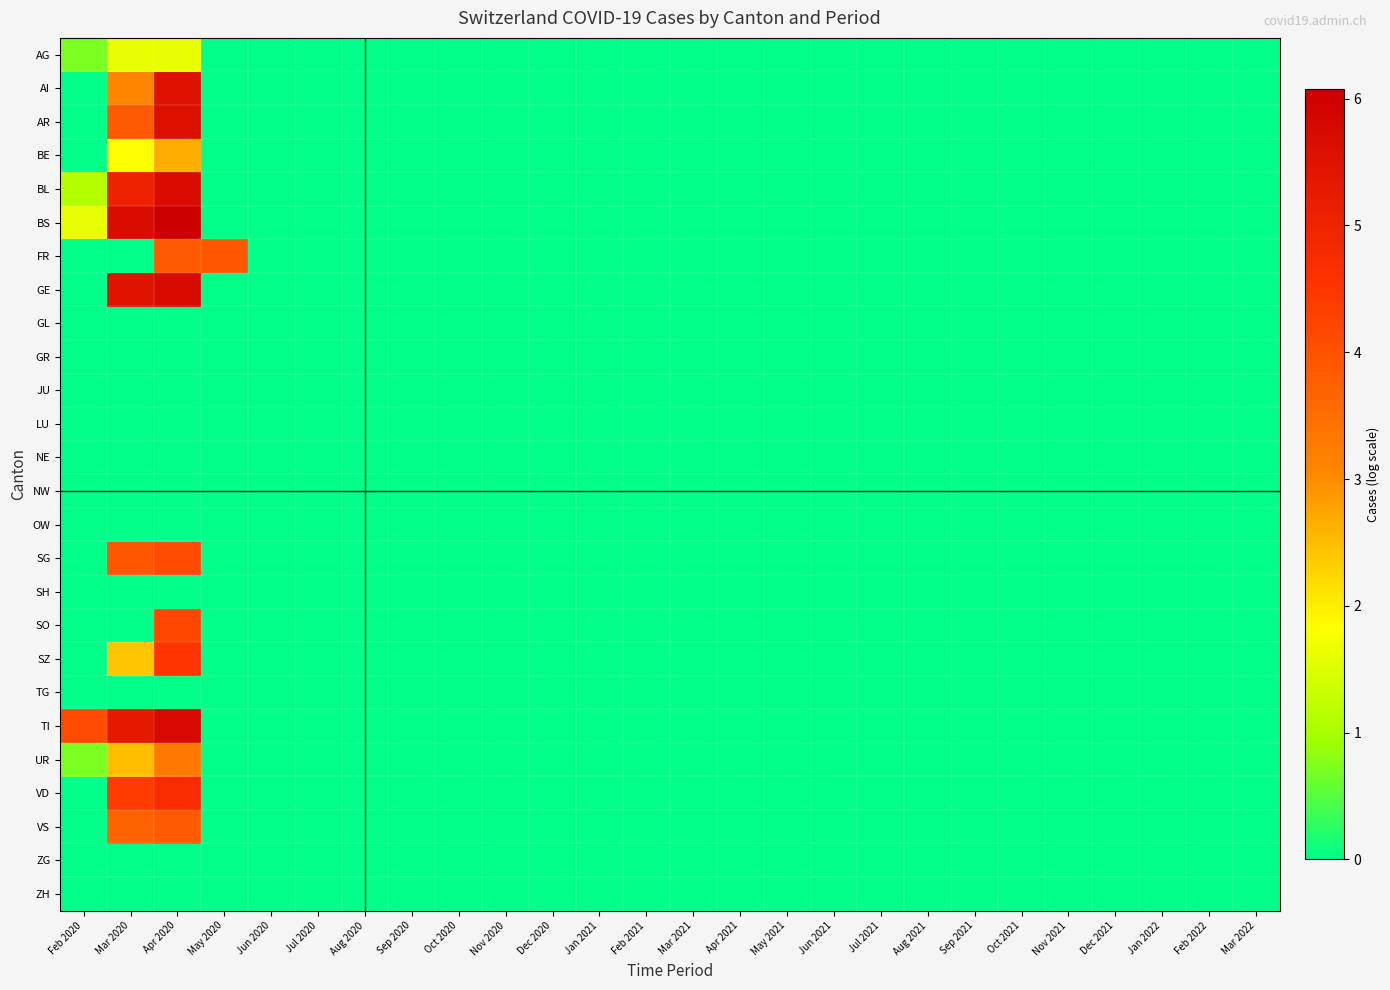

Reading left to right, list all the values displayed in this chart.

AG: Feb 2020=0.7	Mar 2020=1.6	Apr 2020=1.6	May 2020=0.0	Jun 2020=0.0	Jul 2020=0.0	Aug 2020=0.0	Sep 2020=0.0	Oct 2020=0.0	Nov 2020=0.0	Dec 2020=0.0	Jan 2021=0.0	Feb 2021=0.0	Mar 2021=0.0	Apr 2021=0.0	May 2021=0.0	Jun 2021=0.0	Jul 2021=0.0	Aug 2021=0.0	Sep 2021=0.0	Oct 2021=0.0	Nov 2021=0.0	Dec 2021=0.0	Jan 2022=0.0	Feb 2022=0.0	Mar 2022=0.0
AI: Feb 2020=0.0	Mar 2020=3.1	Apr 2020=5.5	May 2020=0.0	Jun 2020=0.0	Jul 2020=0.0	Aug 2020=0.0	Sep 2020=0.0	Oct 2020=0.0	Nov 2020=0.0	Dec 2020=0.0	Jan 2021=0.0	Feb 2021=0.0	Mar 2021=0.0	Apr 2021=0.0	May 2021=0.0	Jun 2021=0.0	Jul 2021=0.0	Aug 2021=0.0	Sep 2021=0.0	Oct 2021=0.0	Nov 2021=0.0	Dec 2021=0.0	Jan 2022=0.0	Feb 2022=0.0	Mar 2022=0.0
AR: Feb 2020=0.0	Mar 2020=3.9	Apr 2020=5.6	May 2020=0.0	Jun 2020=0.0	Jul 2020=0.0	Aug 2020=0.0	Sep 2020=0.0	Oct 2020=0.0	Nov 2020=0.0	Dec 2020=0.0	Jan 2021=0.0	Feb 2021=0.0	Mar 2021=0.0	Apr 2021=0.0	May 2021=0.0	Jun 2021=0.0	Jul 2021=0.0	Aug 2021=0.0	Sep 2021=0.0	Oct 2021=0.0	Nov 2021=0.0	Dec 2021=0.0	Jan 2022=0.0	Feb 2022=0.0	Mar 2022=0.0
BE: Feb 2020=0.0	Mar 2020=1.8	Apr 2020=2.6	May 2020=0.0	Jun 2020=0.0	Jul 2020=0.0	Aug 2020=0.0	Sep 2020=0.0	Oct 2020=0.0	Nov 2020=0.0	Dec 2020=0.0	Jan 2021=0.0	Feb 2021=0.0	Mar 2021=0.0	Apr 2021=0.0	May 2021=0.0	Jun 2021=0.0	Jul 2021=0.0	Aug 2021=0.0	Sep 2021=0.0	Oct 2021=0.0	Nov 2021=0.0	Dec 2021=0.0	Jan 2022=0.0	Feb 2022=0.0	Mar 2022=0.0
BL: Feb 2020=1.1	Mar 2020=5.1	Apr 2020=5.7	May 2020=0.0	Jun 2020=0.0	Jul 2020=0.0	Aug 2020=0.0	Sep 2020=0.0	Oct 2020=0.0	Nov 2020=0.0	Dec 2020=0.0	Jan 2021=0.0	Feb 2021=0.0	Mar 2021=0.0	Apr 2021=0.0	May 2021=0.0	Jun 2021=0.0	Jul 2021=0.0	Aug 2021=0.0	Sep 2021=0.0	Oct 2021=0.0	Nov 2021=0.0	Dec 2021=0.0	Jan 2022=0.0	Feb 2022=0.0	Mar 2022=0.0
BS: Feb 2020=1.6	Mar 2020=5.7	Apr 2020=6.1	May 2020=0.0	Jun 2020=0.0	Jul 2020=0.0	Aug 2020=0.0	Sep 2020=0.0	Oct 2020=0.0	Nov 2020=0.0	Dec 2020=0.0	Jan 2021=0.0	Feb 2021=0.0	Mar 2021=0.0	Apr 2021=0.0	May 2021=0.0	Jun 2021=0.0	Jul 2021=0.0	Aug 2021=0.0	Sep 2021=0.0	Oct 2021=0.0	Nov 2021=0.0	Dec 2021=0.0	Jan 2022=0.0	Feb 2022=0.0	Mar 2022=0.0
FR: Feb 2020=0.0	Mar 2020=0.0	Apr 2020=3.9	May 2020=3.9	Jun 2020=0.0	Jul 2020=0.0	Aug 2020=0.0	Sep 2020=0.0	Oct 2020=0.0	Nov 2020=0.0	Dec 2020=0.0	Jan 2021=0.0	Feb 2021=0.0	Mar 2021=0.0	Apr 2021=0.0	May 2021=0.0	Jun 2021=0.0	Jul 2021=0.0	Aug 2021=0.0	Sep 2021=0.0	Oct 2021=0.0	Nov 2021=0.0	Dec 2021=0.0	Jan 2022=0.0	Feb 2022=0.0	Mar 2022=0.0
GE: Feb 2020=0.0	Mar 2020=5.5	Apr 2020=5.7	May 2020=0.0	Jun 2020=0.0	Jul 2020=0.0	Aug 2020=0.0	Sep 2020=0.0	Oct 2020=0.0	Nov 2020=0.0	Dec 2020=0.0	Jan 2021=0.0	Feb 2021=0.0	Mar 2021=0.0	Apr 2021=0.0	May 2021=0.0	Jun 2021=0.0	Jul 2021=0.0	Aug 2021=0.0	Sep 2021=0.0	Oct 2021=0.0	Nov 2021=0.0	Dec 2021=0.0	Jan 2022=0.0	Feb 2022=0.0	Mar 2022=0.0
GL: Feb 2020=0.0	Mar 2020=0.0	Apr 2020=0.0	May 2020=0.0	Jun 2020=0.0	Jul 2020=0.0	Aug 2020=0.0	Sep 2020=0.0	Oct 2020=0.0	Nov 2020=0.0	Dec 2020=0.0	Jan 2021=0.0	Feb 2021=0.0	Mar 2021=0.0	Apr 2021=0.0	May 2021=0.0	Jun 2021=0.0	Jul 2021=0.0	Aug 2021=0.0	Sep 2021=0.0	Oct 2021=0.0	Nov 2021=0.0	Dec 2021=0.0	Jan 2022=0.0	Feb 2022=0.0	Mar 2022=0.0
GR: Feb 2020=0.0	Mar 2020=0.0	Apr 2020=0.0	May 2020=0.0	Jun 2020=0.0	Jul 2020=0.0	Aug 2020=0.0	Sep 2020=0.0	Oct 2020=0.0	Nov 2020=0.0	Dec 2020=0.0	Jan 2021=0.0	Feb 2021=0.0	Mar 2021=0.0	Apr 2021=0.0	May 2021=0.0	Jun 2021=0.0	Jul 2021=0.0	Aug 2021=0.0	Sep 2021=0.0	Oct 2021=0.0	Nov 2021=0.0	Dec 2021=0.0	Jan 2022=0.0	Feb 2022=0.0	Mar 2022=0.0
JU: Feb 2020=0.0	Mar 2020=0.0	Apr 2020=0.0	May 2020=0.0	Jun 2020=0.0	Jul 2020=0.0	Aug 2020=0.0	Sep 2020=0.0	Oct 2020=0.0	Nov 2020=0.0	Dec 2020=0.0	Jan 2021=0.0	Feb 2021=0.0	Mar 2021=0.0	Apr 2021=0.0	May 2021=0.0	Jun 2021=0.0	Jul 2021=0.0	Aug 2021=0.0	Sep 2021=0.0	Oct 2021=0.0	Nov 2021=0.0	Dec 2021=0.0	Jan 2022=0.0	Feb 2022=0.0	Mar 2022=0.0
LU: Feb 2020=0.0	Mar 2020=0.0	Apr 2020=0.0	May 2020=0.0	Jun 2020=0.0	Jul 2020=0.0	Aug 2020=0.0	Sep 2020=0.0	Oct 2020=0.0	Nov 2020=0.0	Dec 2020=0.0	Jan 2021=0.0	Feb 2021=0.0	Mar 2021=0.0	Apr 2021=0.0	May 2021=0.0	Jun 2021=0.0	Jul 2021=0.0	Aug 2021=0.0	Sep 2021=0.0	Oct 2021=0.0	Nov 2021=0.0	Dec 2021=0.0	Jan 2022=0.0	Feb 2022=0.0	Mar 2022=0.0
NE: Feb 2020=0.0	Mar 2020=0.0	Apr 2020=0.0	May 2020=0.0	Jun 2020=0.0	Jul 2020=0.0	Aug 2020=0.0	Sep 2020=0.0	Oct 2020=0.0	Nov 2020=0.0	Dec 2020=0.0	Jan 2021=0.0	Feb 2021=0.0	Mar 2021=0.0	Apr 2021=0.0	May 2021=0.0	Jun 2021=0.0	Jul 2021=0.0	Aug 2021=0.0	Sep 2021=0.0	Oct 2021=0.0	Nov 2021=0.0	Dec 2021=0.0	Jan 2022=0.0	Feb 2022=0.0	Mar 2022=0.0
NW: Feb 2020=0.0	Mar 2020=0.0	Apr 2020=0.0	May 2020=0.0	Jun 2020=0.0	Jul 2020=0.0	Aug 2020=0.0	Sep 2020=0.0	Oct 2020=0.0	Nov 2020=0.0	Dec 2020=0.0	Jan 2021=0.0	Feb 2021=0.0	Mar 2021=0.0	Apr 2021=0.0	May 2021=0.0	Jun 2021=0.0	Jul 2021=0.0	Aug 2021=0.0	Sep 2021=0.0	Oct 2021=0.0	Nov 2021=0.0	Dec 2021=0.0	Jan 2022=0.0	Feb 2022=0.0	Mar 2022=0.0
OW: Feb 2020=0.0	Mar 2020=0.0	Apr 2020=0.0	May 2020=0.0	Jun 2020=0.0	Jul 2020=0.0	Aug 2020=0.0	Sep 2020=0.0	Oct 2020=0.0	Nov 2020=0.0	Dec 2020=0.0	Jan 2021=0.0	Feb 2021=0.0	Mar 2021=0.0	Apr 2021=0.0	May 2021=0.0	Jun 2021=0.0	Jul 2021=0.0	Aug 2021=0.0	Sep 2021=0.0	Oct 2021=0.0	Nov 2021=0.0	Dec 2021=0.0	Jan 2022=0.0	Feb 2022=0.0	Mar 2022=0.0
SG: Feb 2020=0.0	Mar 2020=3.9	Apr 2020=4.1	May 2020=0.0	Jun 2020=0.0	Jul 2020=0.0	Aug 2020=0.0	Sep 2020=0.0	Oct 2020=0.0	Nov 2020=0.0	Dec 2020=0.0	Jan 2021=0.0	Feb 2021=0.0	Mar 2021=0.0	Apr 2021=0.0	May 2021=0.0	Jun 2021=0.0	Jul 2021=0.0	Aug 2021=0.0	Sep 2021=0.0	Oct 2021=0.0	Nov 2021=0.0	Dec 2021=0.0	Jan 2022=0.0	Feb 2022=0.0	Mar 2022=0.0
SH: Feb 2020=0.0	Mar 2020=0.0	Apr 2020=0.0	May 2020=0.0	Jun 2020=0.0	Jul 2020=0.0	Aug 2020=0.0	Sep 2020=0.0	Oct 2020=0.0	Nov 2020=0.0	Dec 2020=0.0	Jan 2021=0.0	Feb 2021=0.0	Mar 2021=0.0	Apr 2021=0.0	May 2021=0.0	Jun 2021=0.0	Jul 2021=0.0	Aug 2021=0.0	Sep 2021=0.0	Oct 2021=0.0	Nov 2021=0.0	Dec 2021=0.0	Jan 2022=0.0	Feb 2022=0.0	Mar 2022=0.0
SO: Feb 2020=0.0	Mar 2020=0.0	Apr 2020=4.2	May 2020=0.0	Jun 2020=0.0	Jul 2020=0.0	Aug 2020=0.0	Sep 2020=0.0	Oct 2020=0.0	Nov 2020=0.0	Dec 2020=0.0	Jan 2021=0.0	Feb 2021=0.0	Mar 2021=0.0	Apr 2021=0.0	May 2021=0.0	Jun 2021=0.0	Jul 2021=0.0	Aug 2021=0.0	Sep 2021=0.0	Oct 2021=0.0	Nov 2021=0.0	Dec 2021=0.0	Jan 2022=0.0	Feb 2022=0.0	Mar 2022=0.0
SZ: Feb 2020=0.0	Mar 2020=2.4	Apr 2020=4.5	May 2020=0.0	Jun 2020=0.0	Jul 2020=0.0	Aug 2020=0.0	Sep 2020=0.0	Oct 2020=0.0	Nov 2020=0.0	Dec 2020=0.0	Jan 2021=0.0	Feb 2021=0.0	Mar 2021=0.0	Apr 2021=0.0	May 2021=0.0	Jun 2021=0.0	Jul 2021=0.0	Aug 2021=0.0	Sep 2021=0.0	Oct 2021=0.0	Nov 2021=0.0	Dec 2021=0.0	Jan 2022=0.0	Feb 2022=0.0	Mar 2022=0.0
TG: Feb 2020=0.0	Mar 2020=0.0	Apr 2020=0.0	May 2020=0.0	Jun 2020=0.0	Jul 2020=0.0	Aug 2020=0.0	Sep 2020=0.0	Oct 2020=0.0	Nov 2020=0.0	Dec 2020=0.0	Jan 2021=0.0	Feb 2021=0.0	Mar 2021=0.0	Apr 2021=0.0	May 2021=0.0	Jun 2021=0.0	Jul 2021=0.0	Aug 2021=0.0	Sep 2021=0.0	Oct 2021=0.0	Nov 2021=0.0	Dec 2021=0.0	Jan 2022=0.0	Feb 2022=0.0	Mar 2022=0.0
TI: Feb 2020=4.1	Mar 2020=5.3	Apr 2020=5.8	May 2020=0.0	Jun 2020=0.0	Jul 2020=0.0	Aug 2020=0.0	Sep 2020=0.0	Oct 2020=0.0	Nov 2020=0.0	Dec 2020=0.0	Jan 2021=0.0	Feb 2021=0.0	Mar 2021=0.0	Apr 2021=0.0	May 2021=0.0	Jun 2021=0.0	Jul 2021=0.0	Aug 2021=0.0	Sep 2021=0.0	Oct 2021=0.0	Nov 2021=0.0	Dec 2021=0.0	Jan 2022=0.0	Feb 2022=0.0	Mar 2022=0.0
UR: Feb 2020=0.7	Mar 2020=2.5	Apr 2020=3.3	May 2020=0.0	Jun 2020=0.0	Jul 2020=0.0	Aug 2020=0.0	Sep 2020=0.0	Oct 2020=0.0	Nov 2020=0.0	Dec 2020=0.0	Jan 2021=0.0	Feb 2021=0.0	Mar 2021=0.0	Apr 2021=0.0	May 2021=0.0	Jun 2021=0.0	Jul 2021=0.0	Aug 2021=0.0	Sep 2021=0.0	Oct 2021=0.0	Nov 2021=0.0	Dec 2021=0.0	Jan 2022=0.0	Feb 2022=0.0	Mar 2022=0.0
VD: Feb 2020=0.0	Mar 2020=4.4	Apr 2020=4.7	May 2020=0.0	Jun 2020=0.0	Jul 2020=0.0	Aug 2020=0.0	Sep 2020=0.0	Oct 2020=0.0	Nov 2020=0.0	Dec 2020=0.0	Jan 2021=0.0	Feb 2021=0.0	Mar 2021=0.0	Apr 2021=0.0	May 2021=0.0	Jun 2021=0.0	Jul 2021=0.0	Aug 2021=0.0	Sep 2021=0.0	Oct 2021=0.0	Nov 2021=0.0	Dec 2021=0.0	Jan 2022=0.0	Feb 2022=0.0	Mar 2022=0.0
VS: Feb 2020=0.0	Mar 2020=3.7	Apr 2020=3.9	May 2020=0.0	Jun 2020=0.0	Jul 2020=0.0	Aug 2020=0.0	Sep 2020=0.0	Oct 2020=0.0	Nov 2020=0.0	Dec 2020=0.0	Jan 2021=0.0	Feb 2021=0.0	Mar 2021=0.0	Apr 2021=0.0	May 2021=0.0	Jun 2021=0.0	Jul 2021=0.0	Aug 2021=0.0	Sep 2021=0.0	Oct 2021=0.0	Nov 2021=0.0	Dec 2021=0.0	Jan 2022=0.0	Feb 2022=0.0	Mar 2022=0.0
ZG: Feb 2020=0.0	Mar 2020=0.0	Apr 2020=0.0	May 2020=0.0	Jun 2020=0.0	Jul 2020=0.0	Aug 2020=0.0	Sep 2020=0.0	Oct 2020=0.0	Nov 2020=0.0	Dec 2020=0.0	Jan 2021=0.0	Feb 2021=0.0	Mar 2021=0.0	Apr 2021=0.0	May 2021=0.0	Jun 2021=0.0	Jul 2021=0.0	Aug 2021=0.0	Sep 2021=0.0	Oct 2021=0.0	Nov 2021=0.0	Dec 2021=0.0	Jan 2022=0.0	Feb 2022=0.0	Mar 2022=0.0
ZH: Feb 2020=0.0	Mar 2020=0.0	Apr 2020=0.0	May 2020=0.0	Jun 2020=0.0	Jul 2020=0.0	Aug 2020=0.0	Sep 2020=0.0	Oct 2020=0.0	Nov 2020=0.0	Dec 2020=0.0	Jan 2021=0.0	Feb 2021=0.0	Mar 2021=0.0	Apr 2021=0.0	May 2021=0.0	Jun 2021=0.0	Jul 2021=0.0	Aug 2021=0.0	Sep 2021=0.0	Oct 2021=0.0	Nov 2021=0.0	Dec 2021=0.0	Jan 2022=0.0	Feb 2022=0.0	Mar 2022=0.0